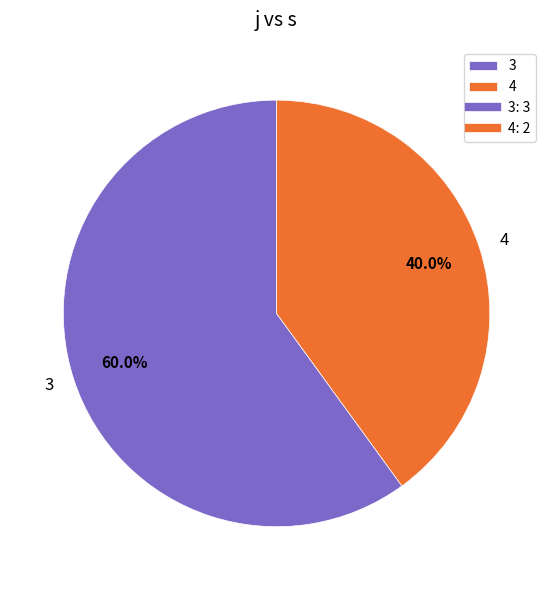

Is there a majority slice in this chart?

Yes